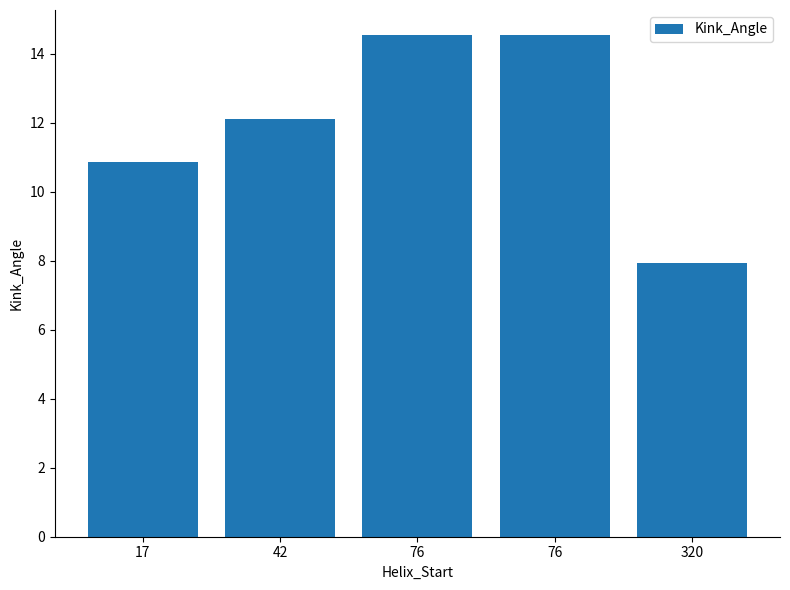

What is the average value?

12.0